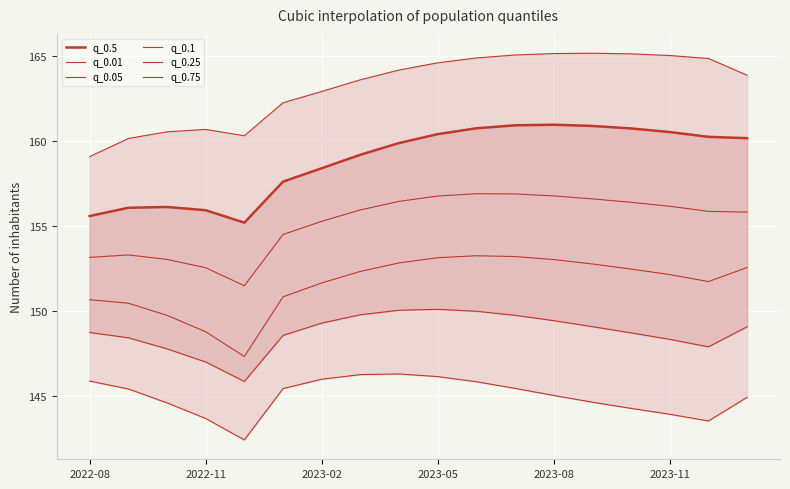

Is this an area chart (filled region under the line)?

No